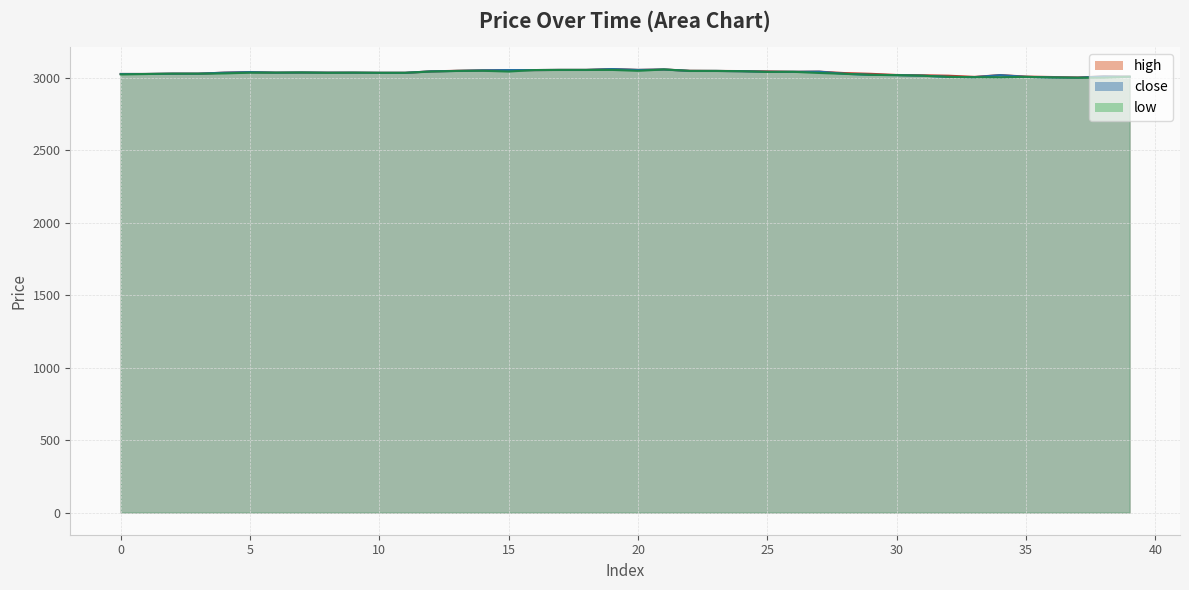

Does the chart display data point markers on the line(s)?

No